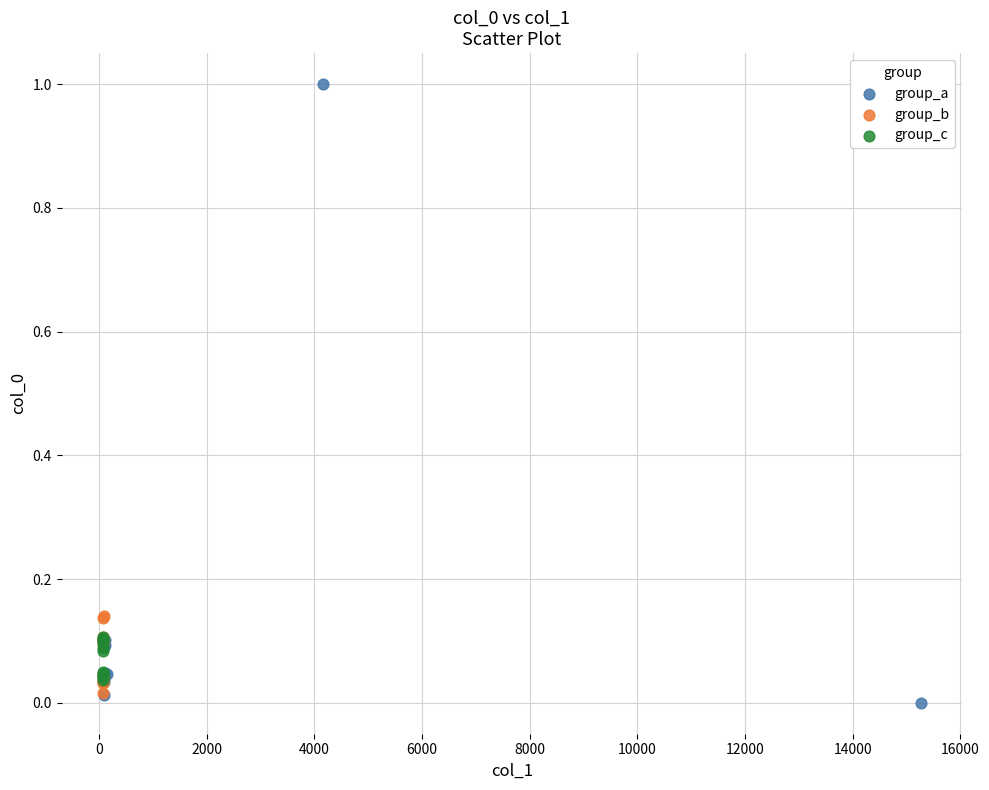

What are all the series names shown in the legend?

group_a, group_b, group_c